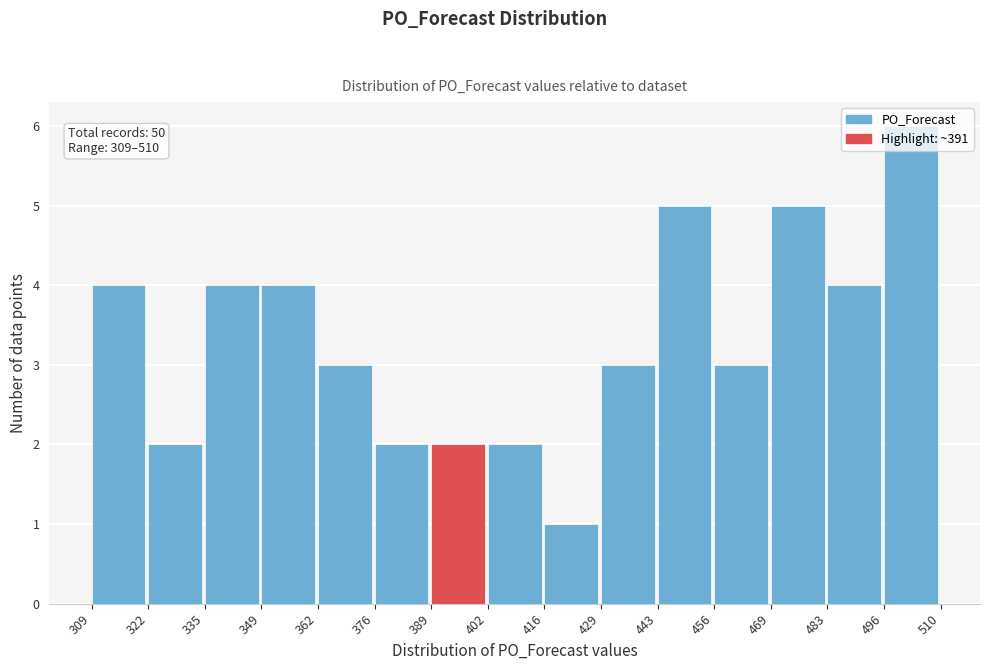

Which range on the x-axis has the tallest bar?

496 to 510